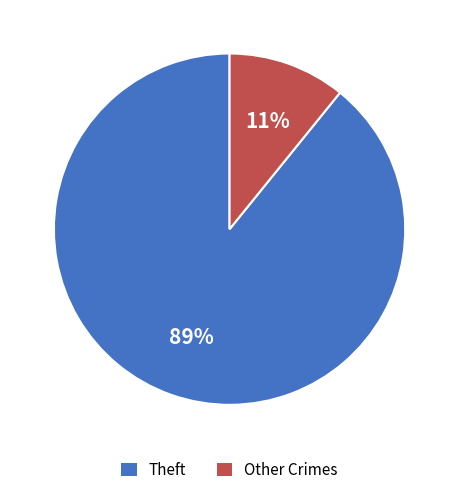

Is there any slice that represents more than half of the pie?

Yes